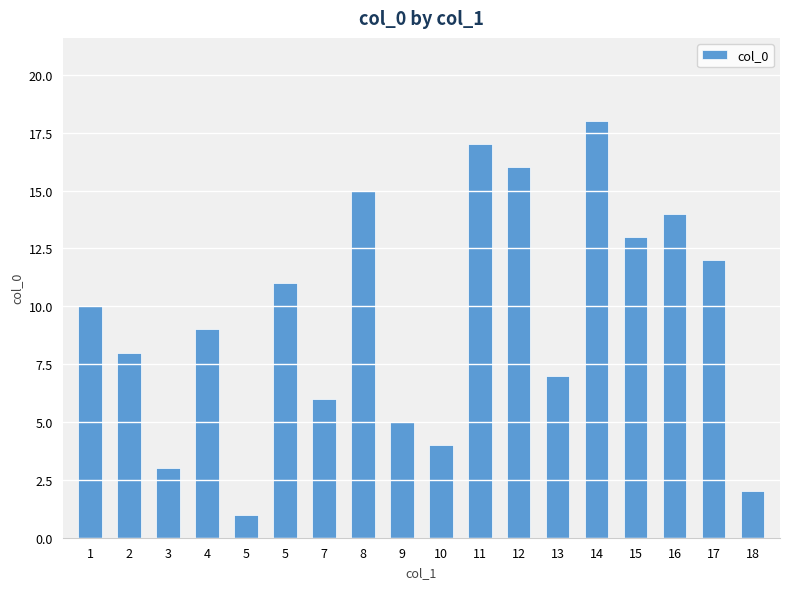

Count the number of categories in the chart.

18